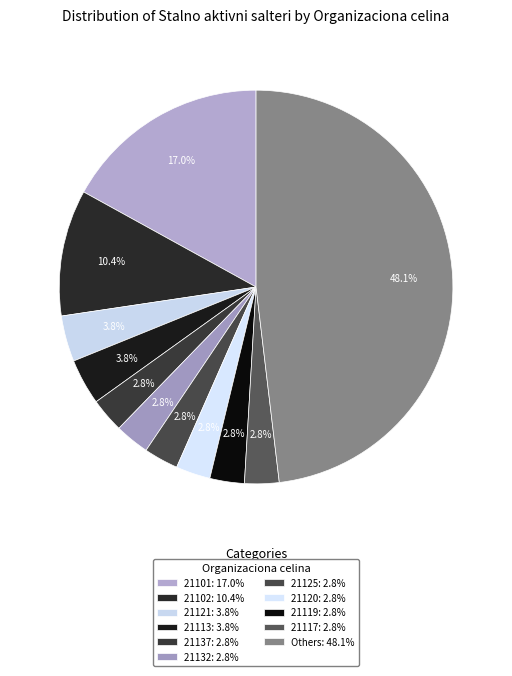

How many segments does this pie chart have?

11